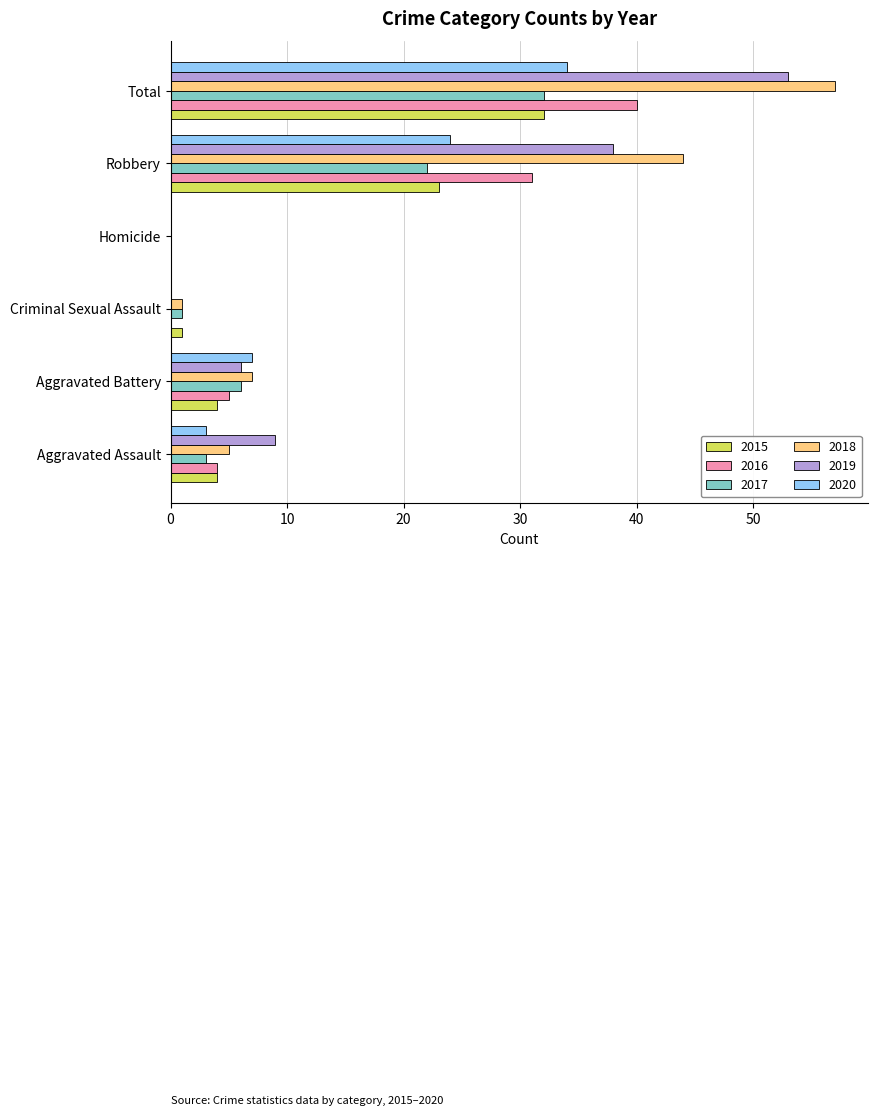

Which label corresponds to the largest value in the chart?

Total